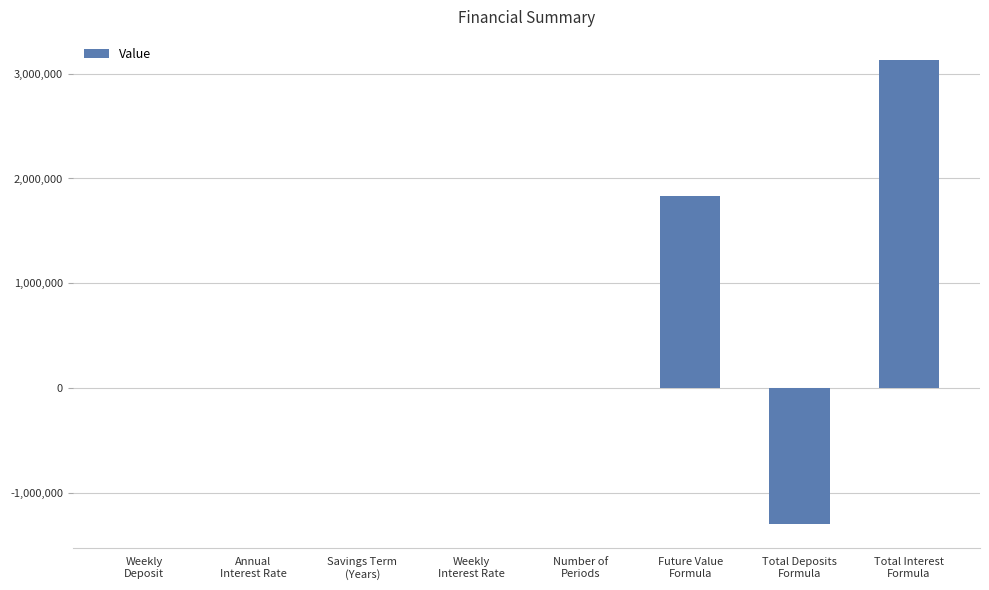

The value at Total Interest
Formula is 5182107.7. True or false?

False